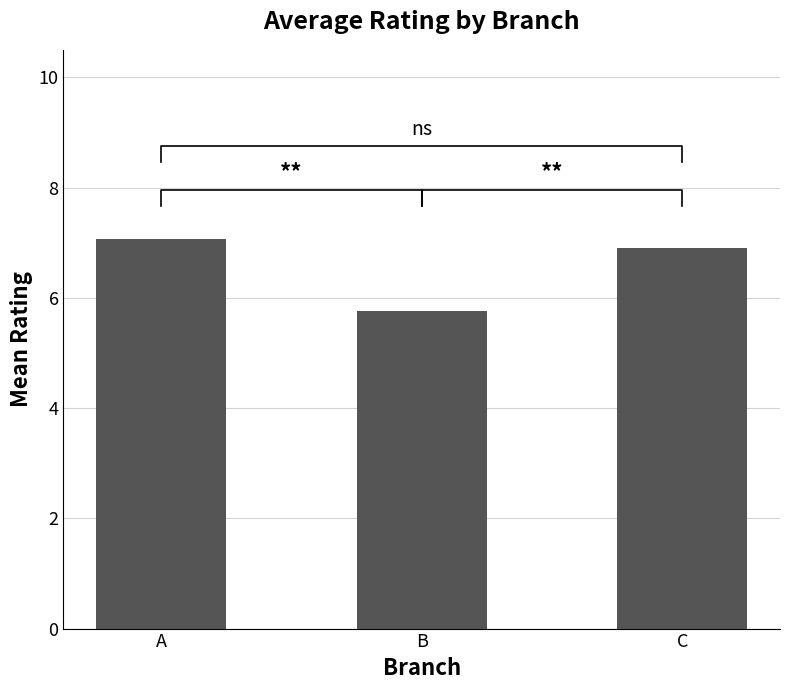

What is the value of the 2nd bar from the left?

5.8